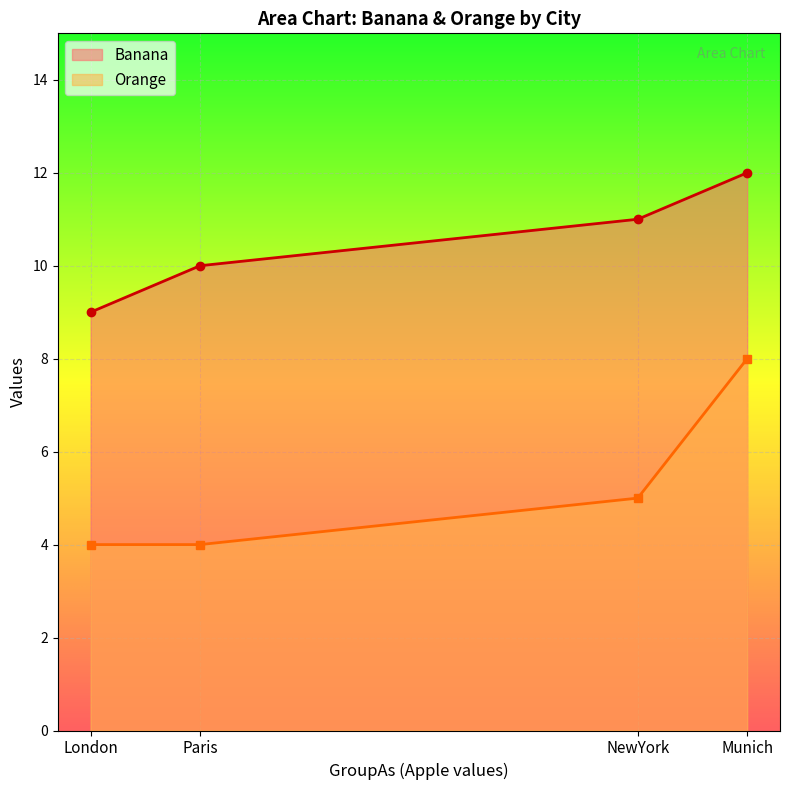

True or false: Banana and Orange cross at least once.

False